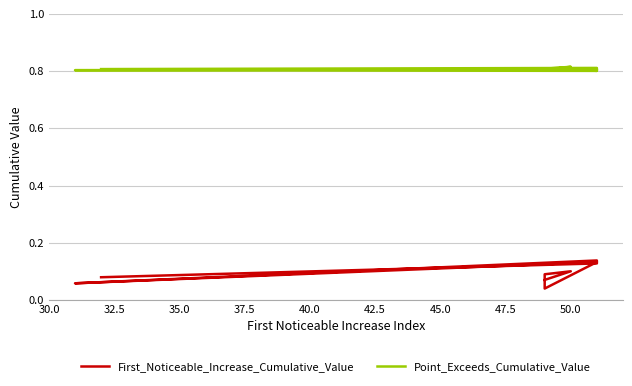

Is the value of Point_Exceeds_Cumulative_Value at 50.0 greater than the value of First_Noticeable_Increase_Cumulative_Value at 32.5?

Yes